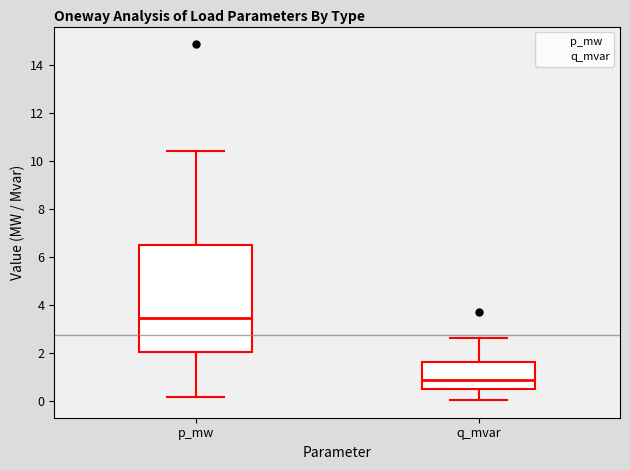

Where does the median line of the box for q_mvar sit on the y-axis? The values are not printed on the chart, so give them approximately, as read against the axis.

0.8